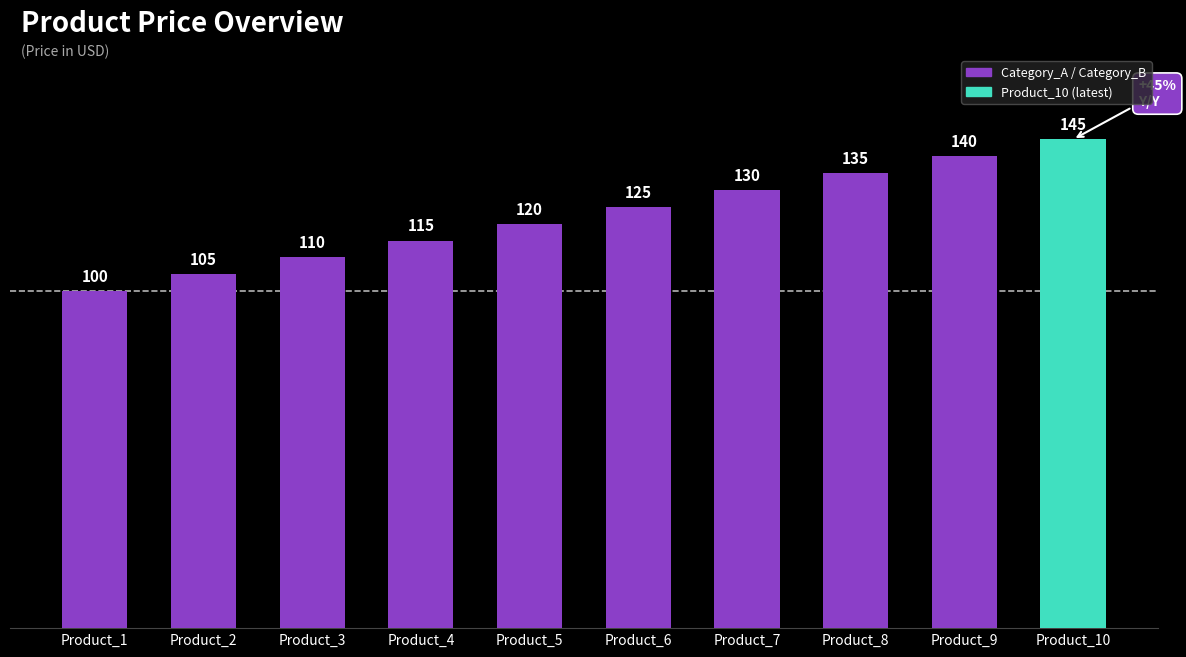

Reading left to right, list all the values displayed in this chart.

100	105	110	115	120	125	130	135	140	145